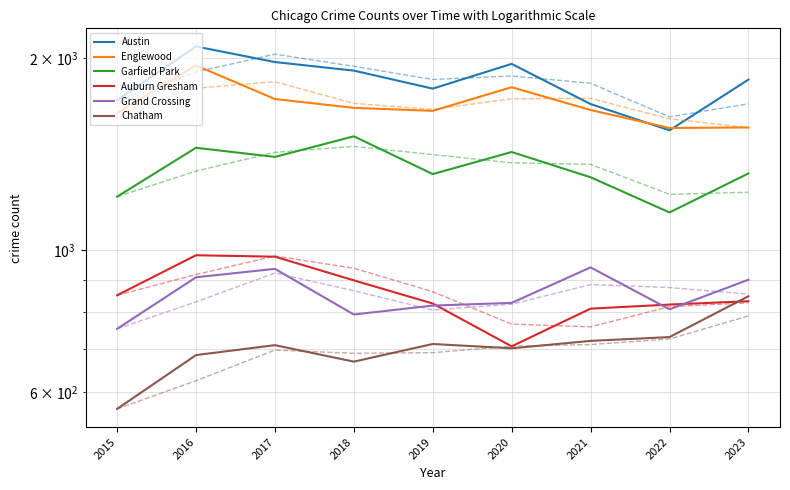

Between 2018 and 2020, which series saw the biggest shift?

Auburn Gresham